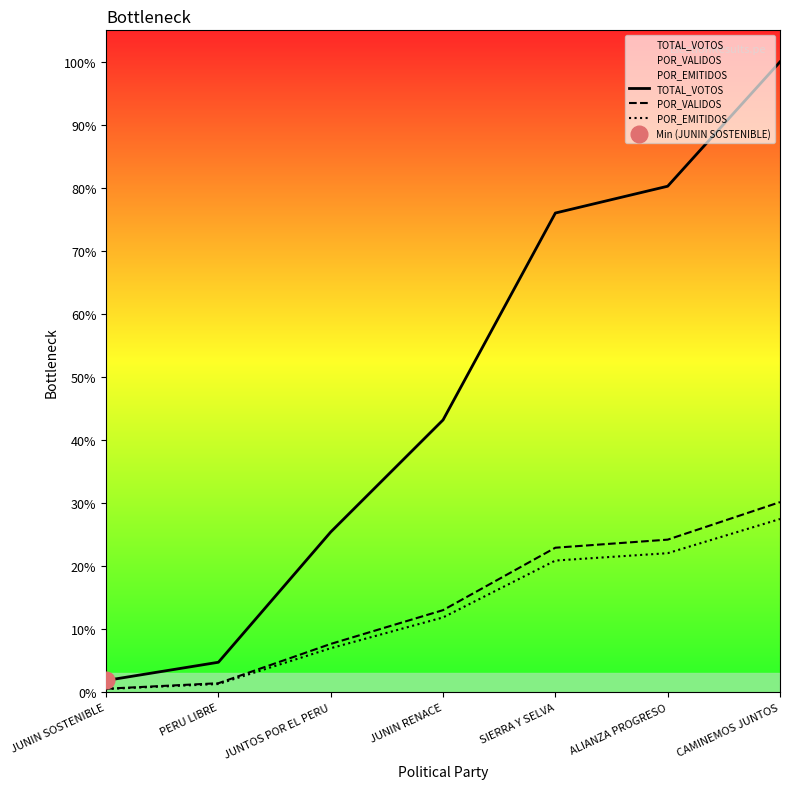

How many lines are shown in the chart?

3